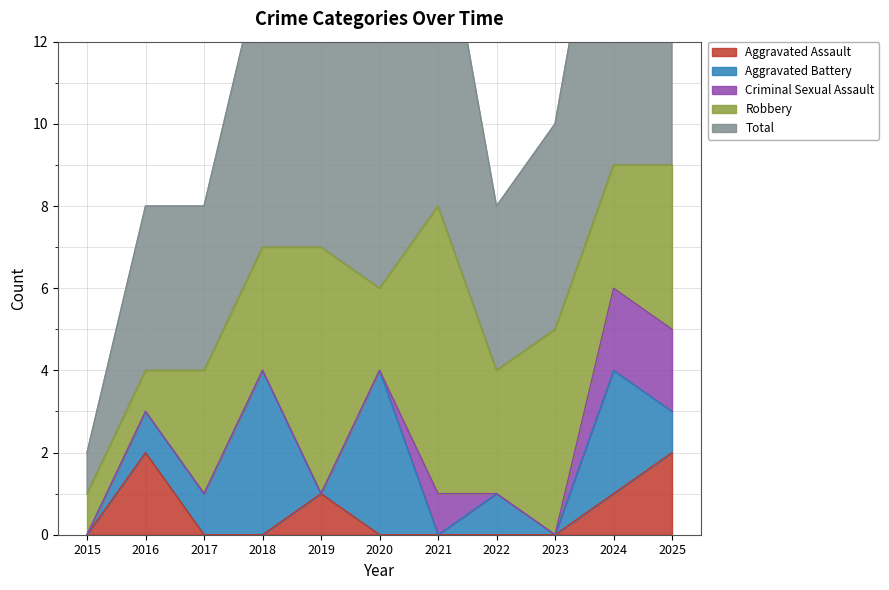

What is the average value of the Aggravated Battery series?

1